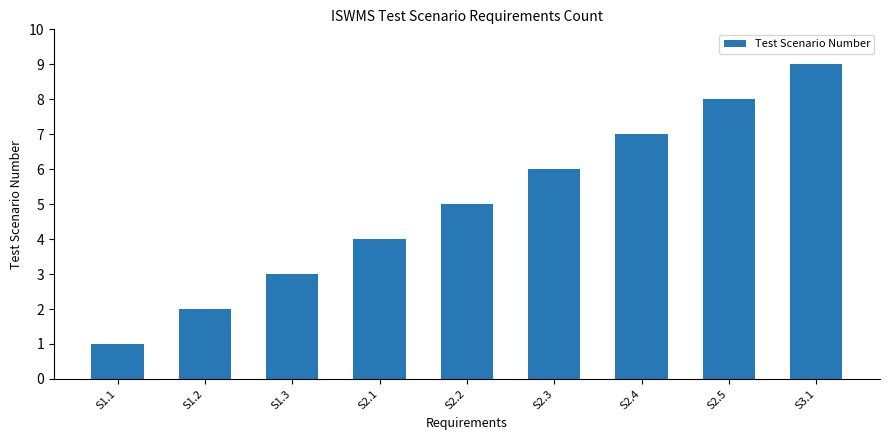

List the labels in order of value, largest first.

S3.1, S2.5, S2.4, S2.3, S2.2, S2.1, S1.3, S1.2, S1.1